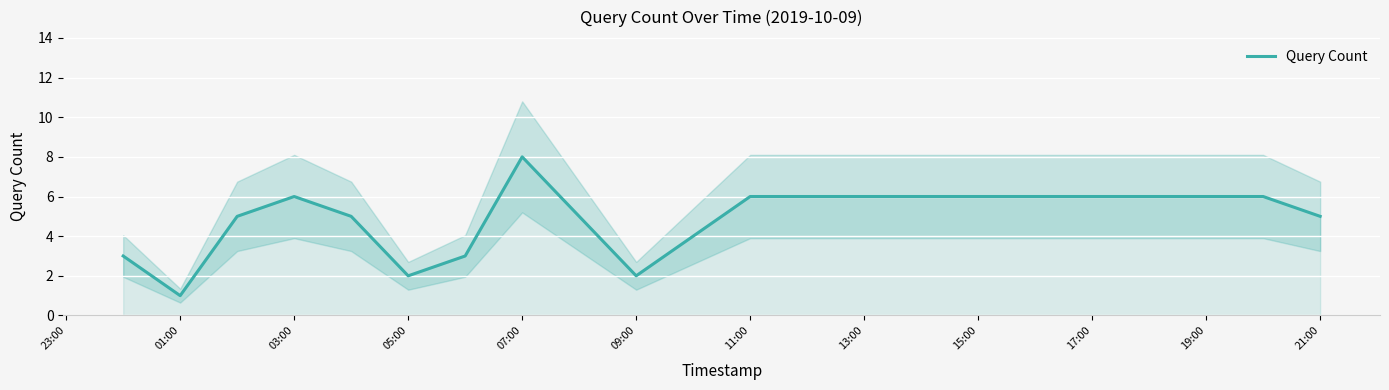

The value of Query Count at 17:00 is 3. True or false?

False